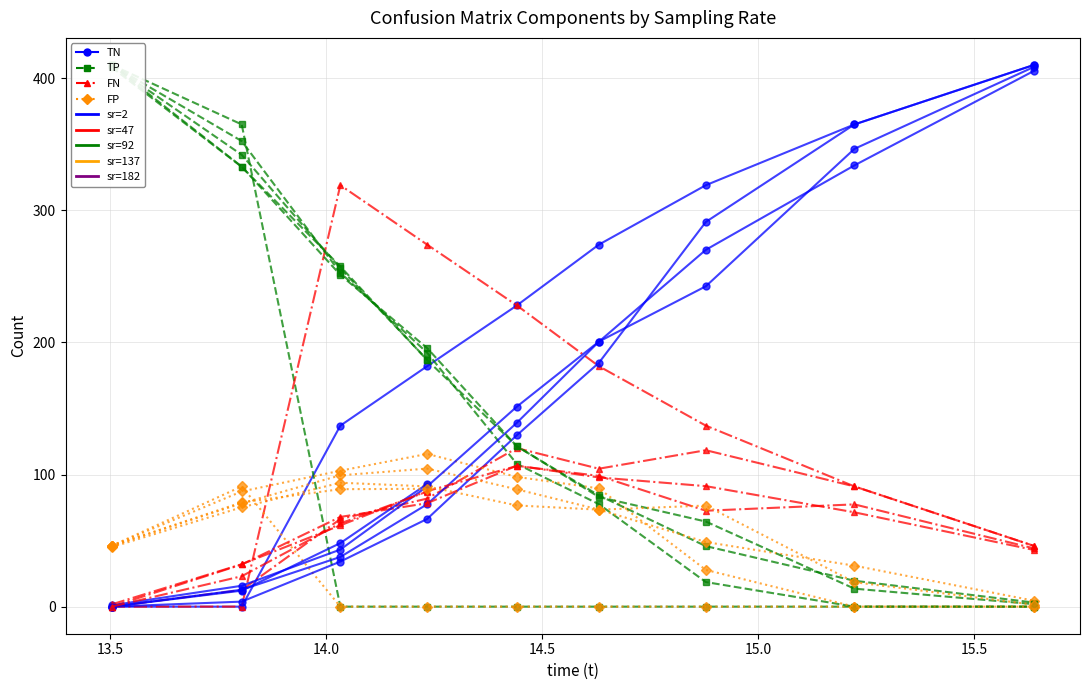

What is the value of the FN point at the 7th from the left?

137.0